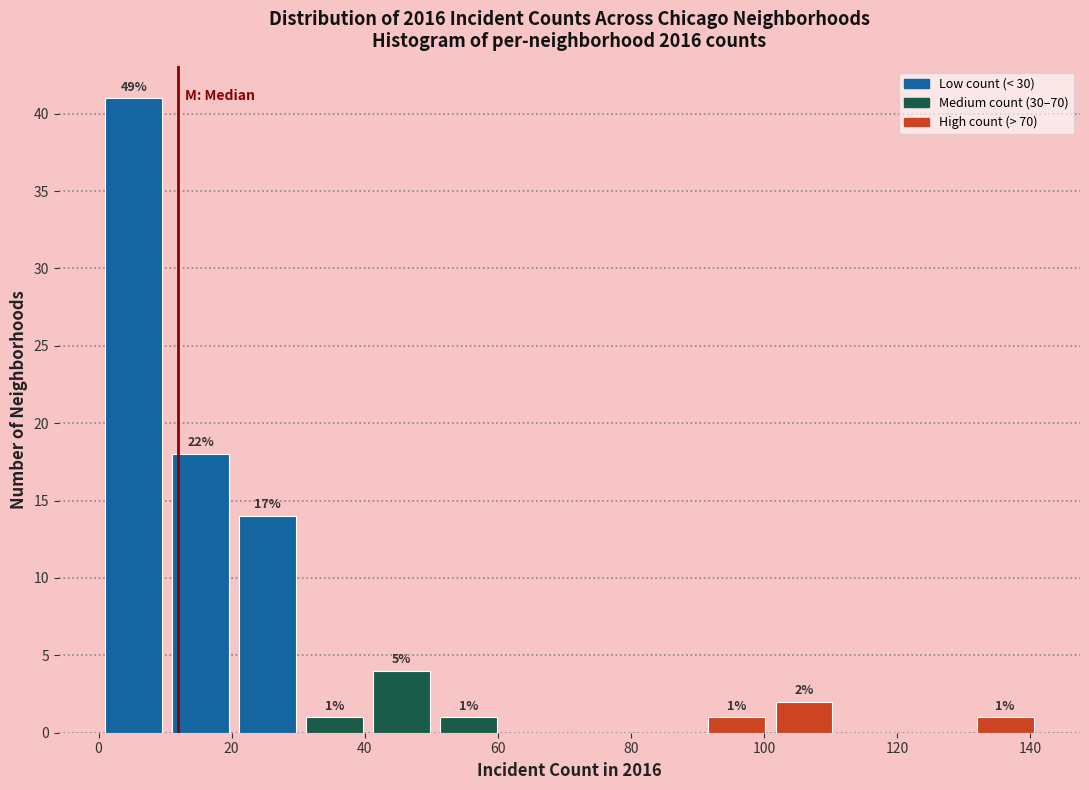

Which range on the x-axis has the tallest bar?

2 to 12